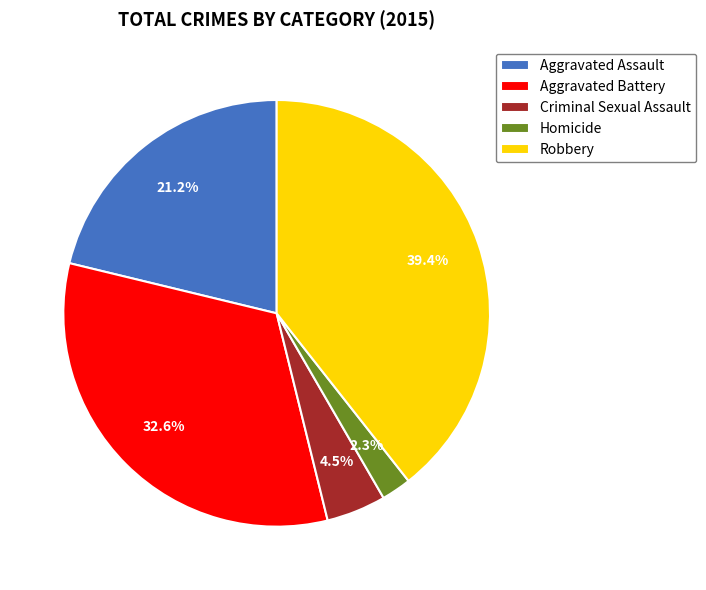

How many segments does this pie chart have?

5